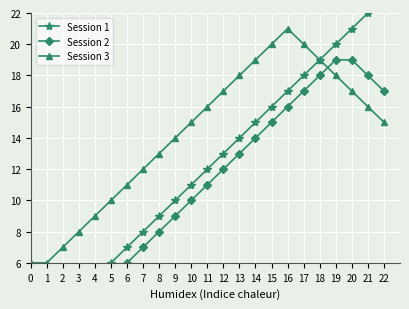

Reading left to right, list all the values displayed in this chart.

Session 1: 1	2	3	4	5	6	7	8	9	10	11	12	13	14	15	16	17	18	19	20	21	22	23
Session 2: 1	1	2	3	4	5	6	7	8	9	10	11	12	13	14	15	16	17	18	19	19	18	17
Session 3: 6	6	7	8	9	10	11	12	13	14	15	16	17	18	19	20	21	20	19	18	17	16	15